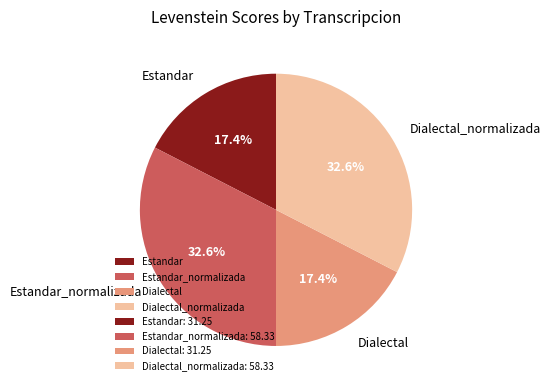

Does Estandar_normalizada account for over 50% of the chart?

No